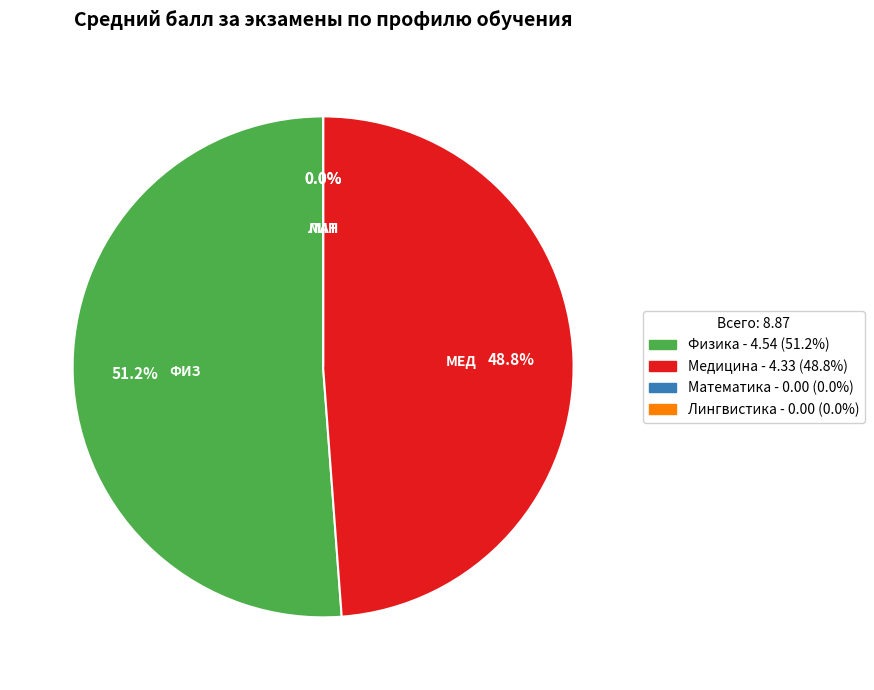

Which slice is the largest?

Физика